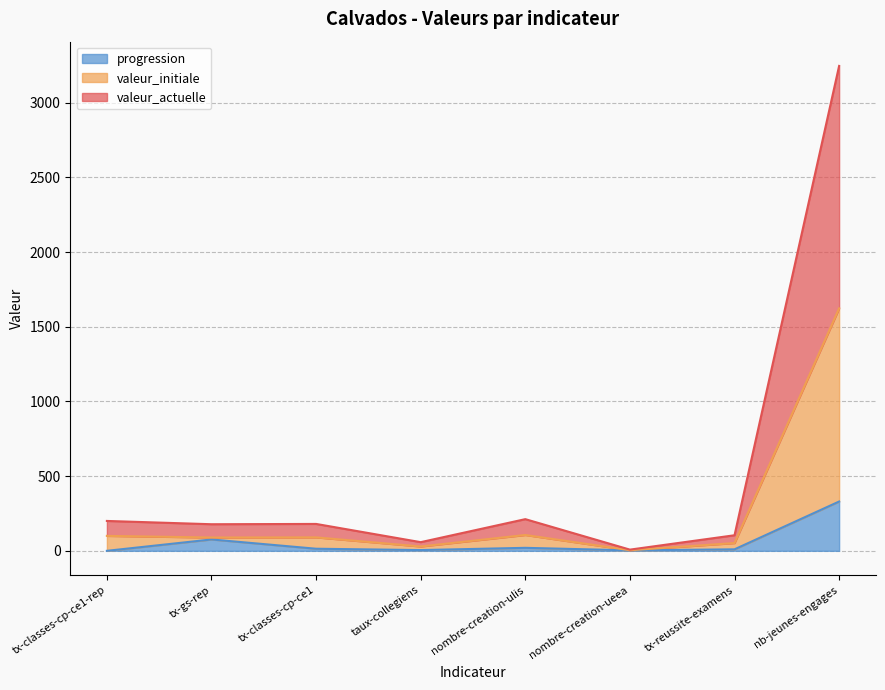

True or false: valeur_initiale and progression cross at least once.

False